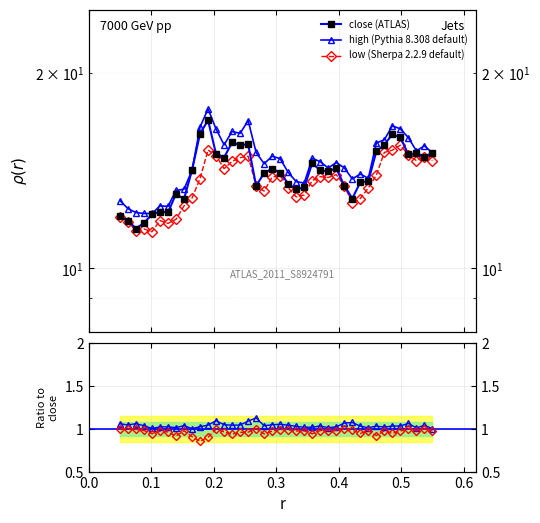

Which series has the largest range (max minus min)?

high (Pythia 8.308 default)